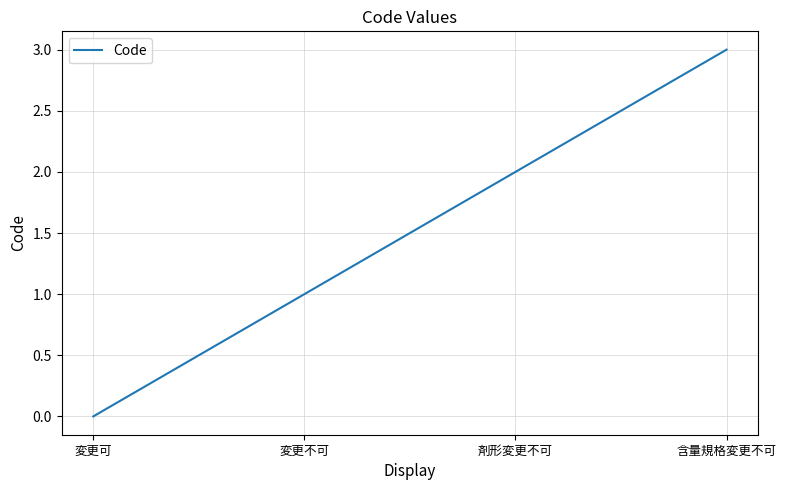

Is it true that the value at 変更不可 is 1?

True